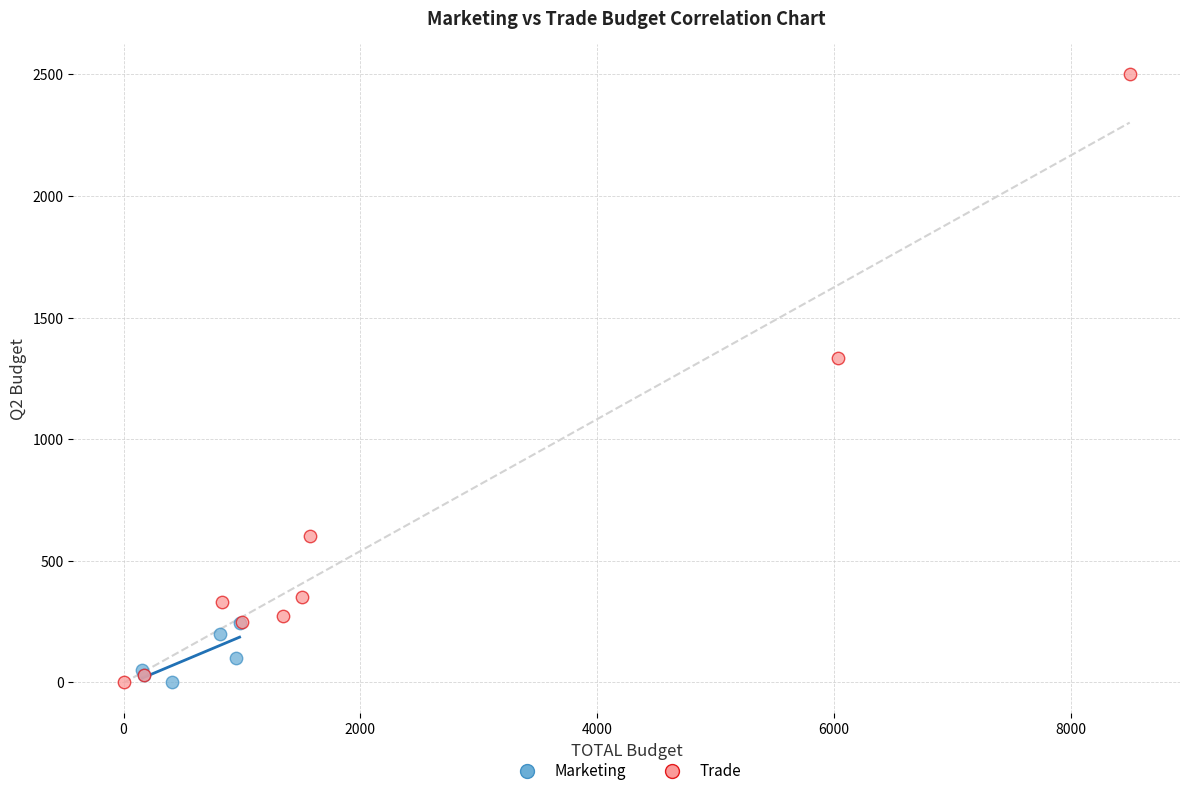

Which series has the widest spread of Y values?

Trade